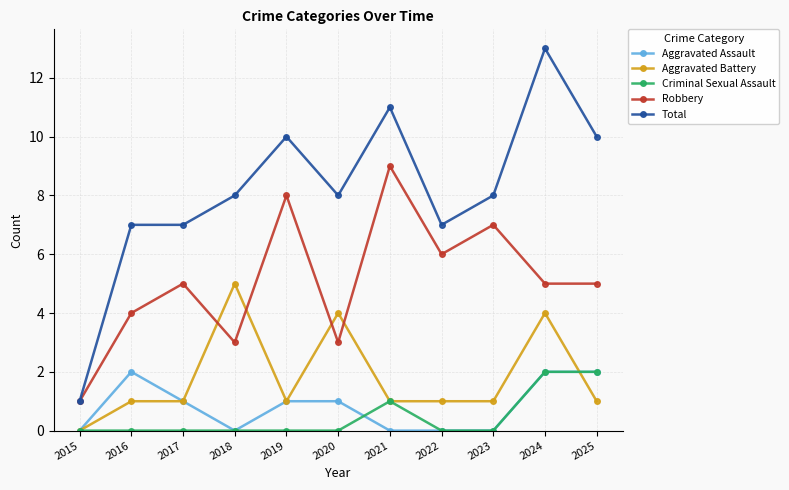

Is it true that Aggravated Battery equals 5 at 2018?

True